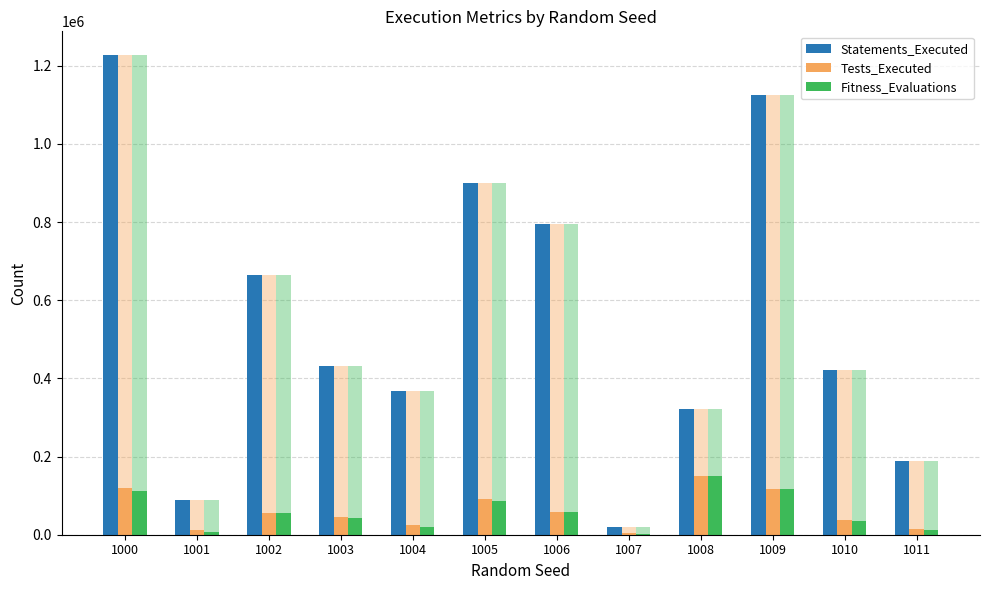

What is the difference between the second highest and second lowest values in the Tests_Executed series?

105842